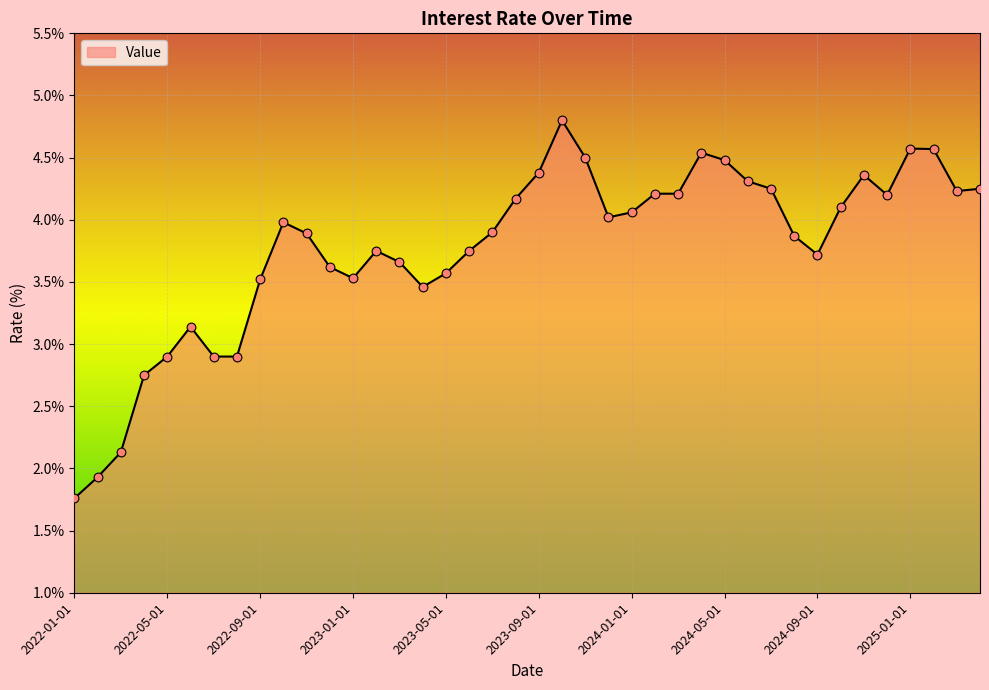

What is the minimum value shown in the chart?

1.8